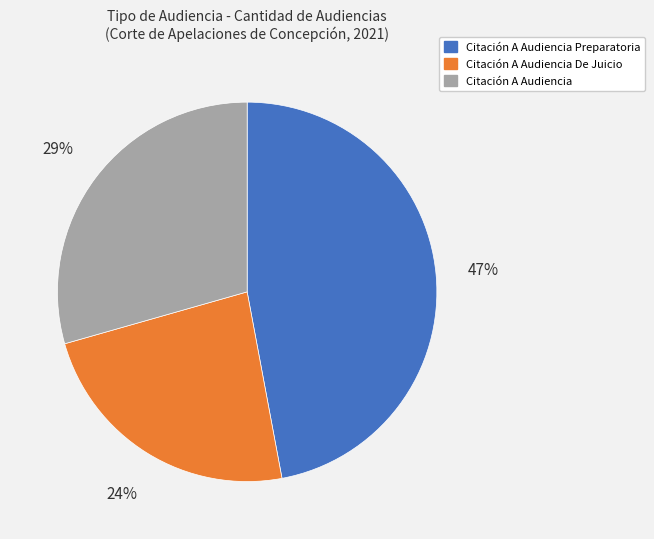

To the nearest percent, what is the combined percentage of Citación A Audiencia Preparatoria and Citación A Audiencia?

76%